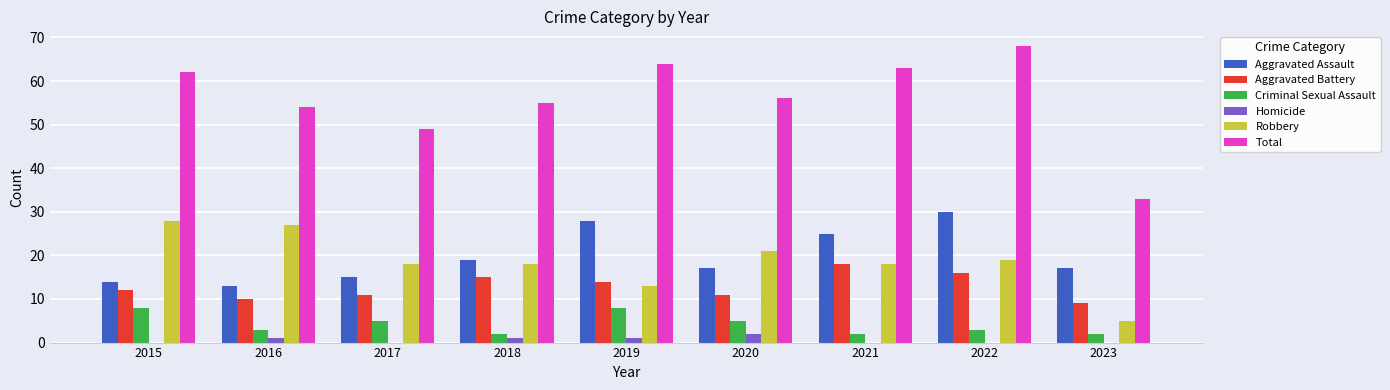

True or false: Aggravated Assault has a value of 30 at 2022.

True